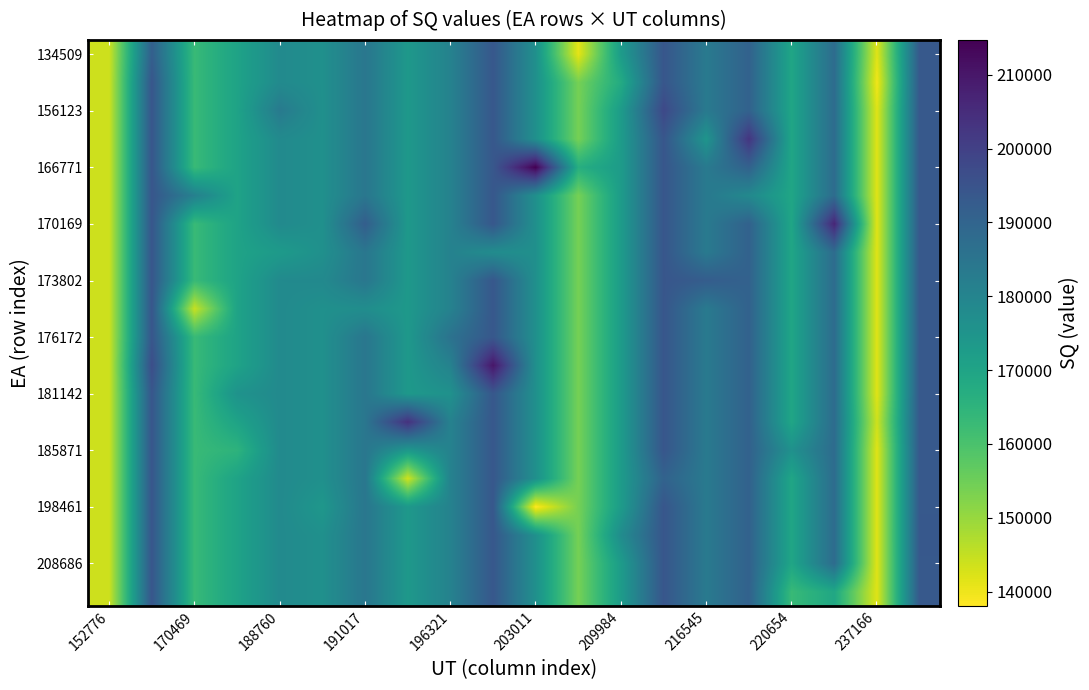

At how many categories does at least one series exceed 191996?

9